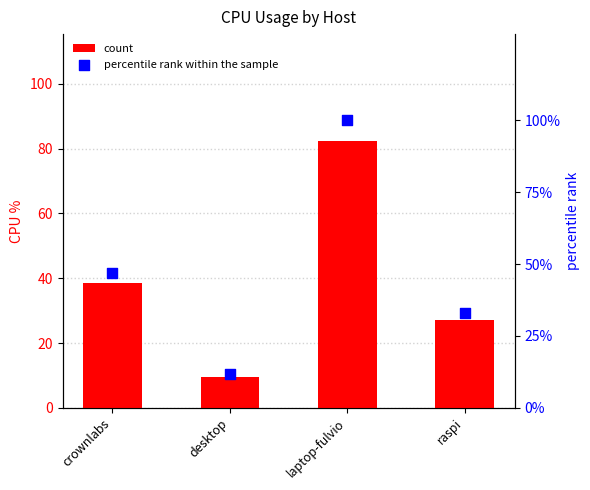

What are all the series names shown in the legend?

count, percentile rank within the sample